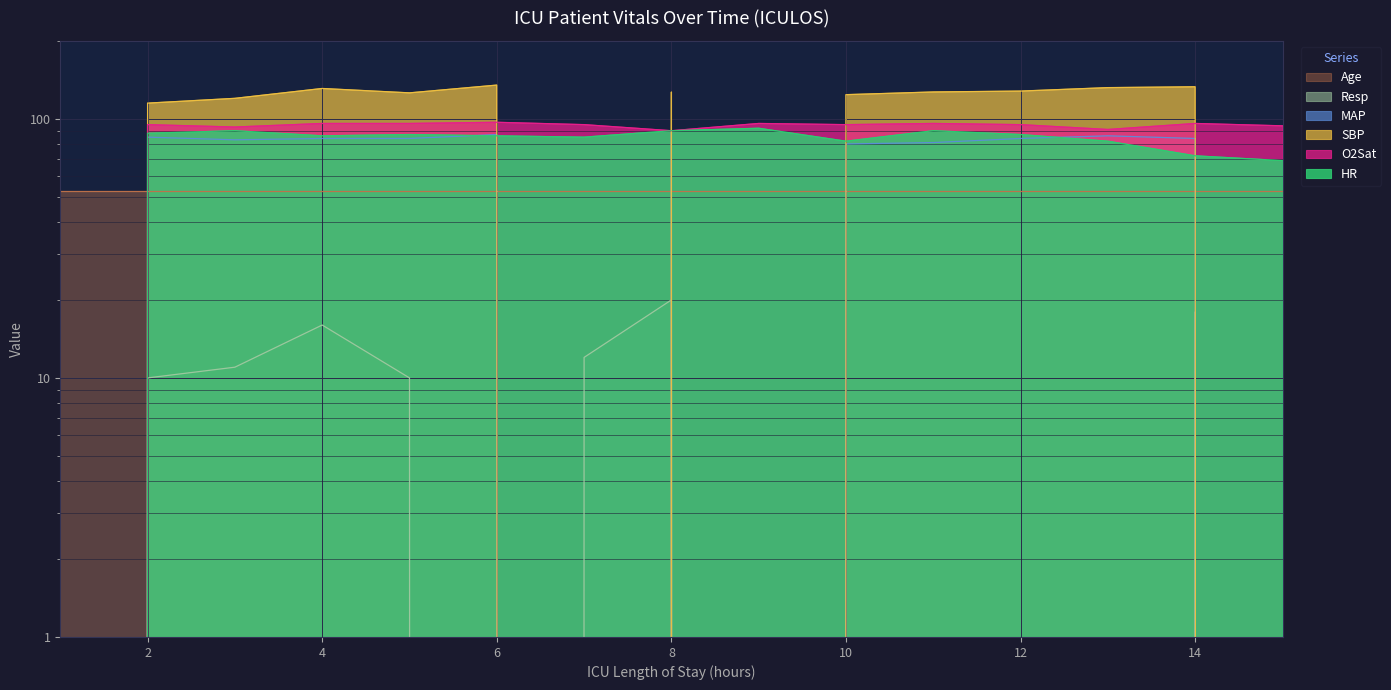

How many values in the O2Sat series exceed 95?

6